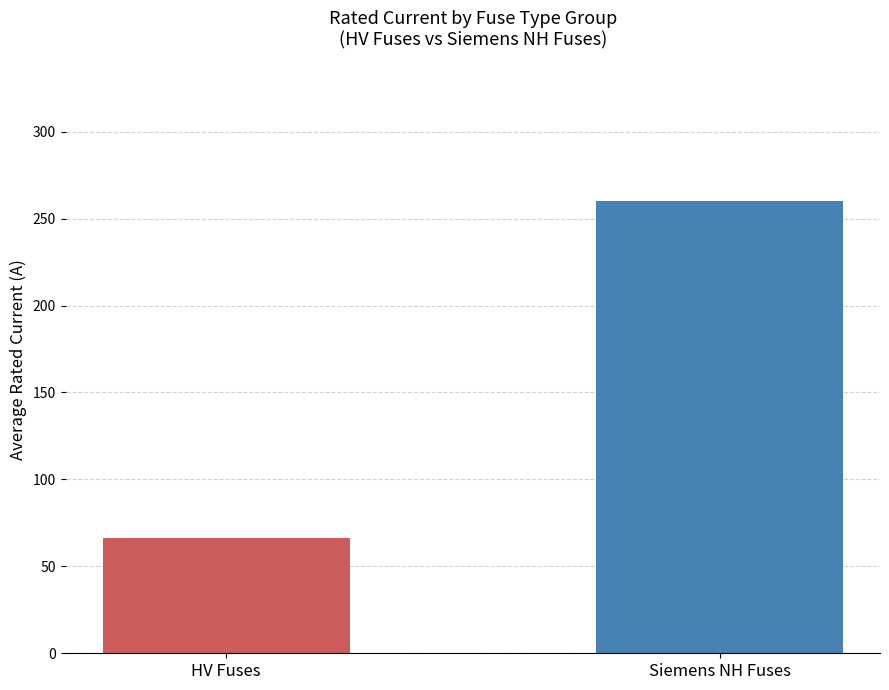

The value at Siemens NH Fuses is 259.9. True or false?

True